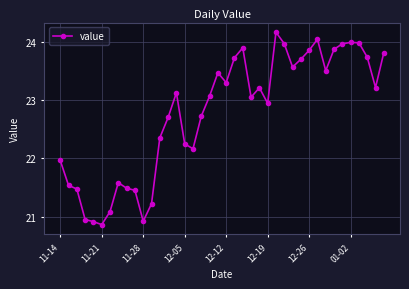

What is the sum of all values?

910.8